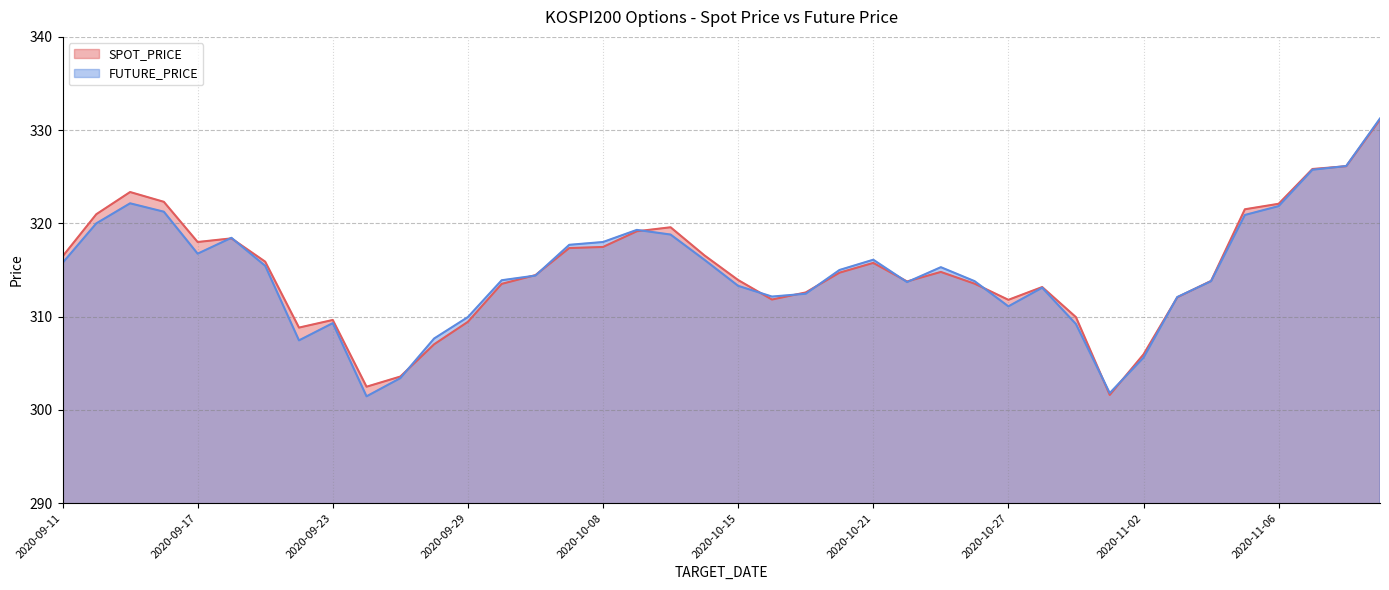

How many lines are shown in the chart?

2